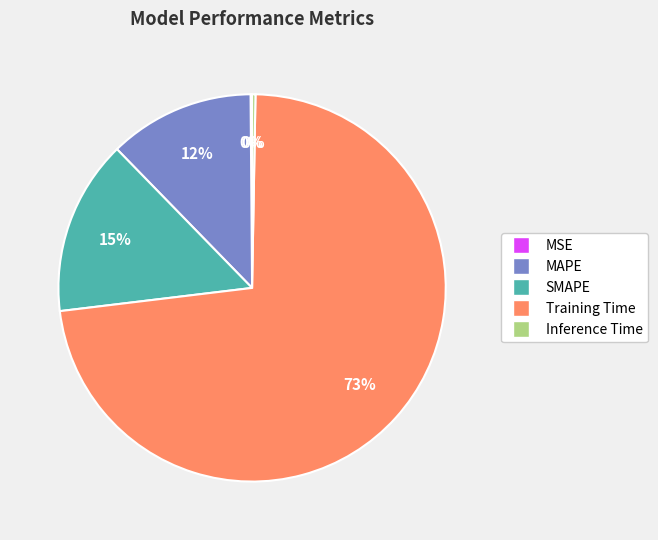

Which slice is the largest?

Training Time